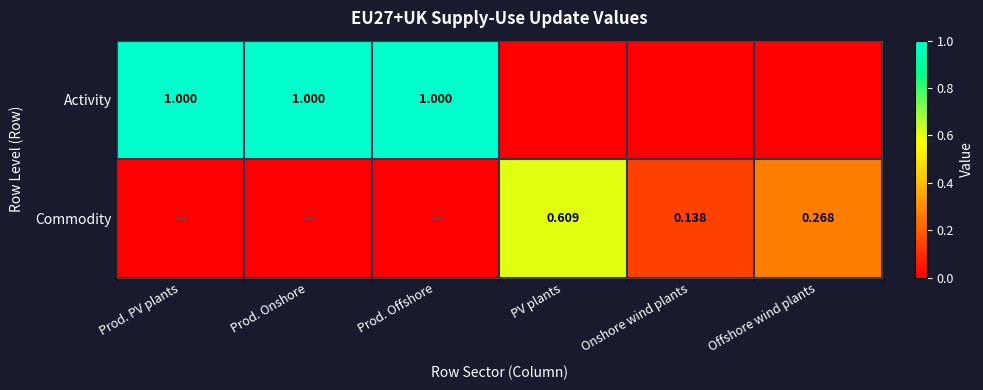

What is the spread (max minus min) of values at Prod. Onshore?

1.0